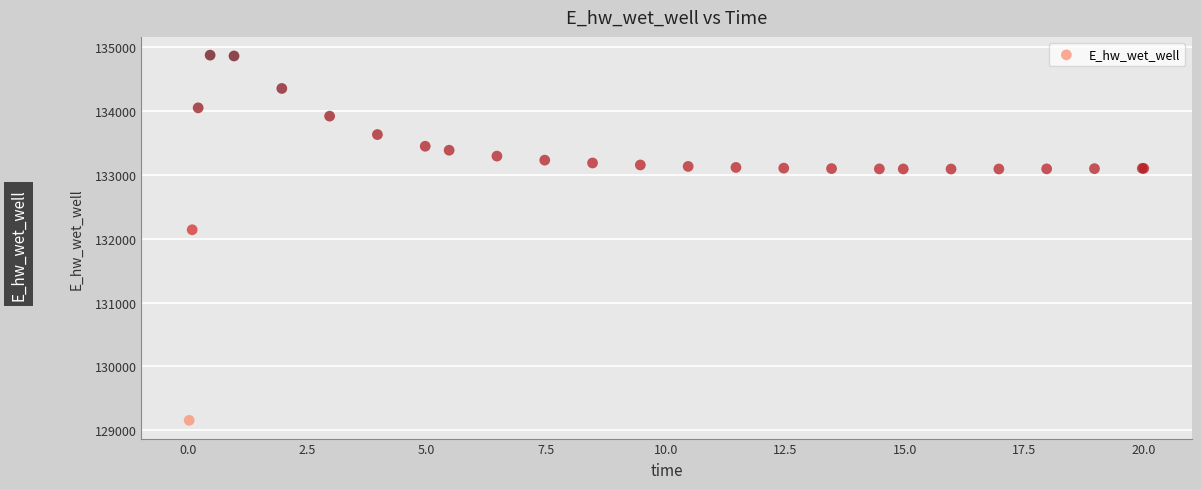

What Y value in the scatter plot is closest to 132012?

132136.7